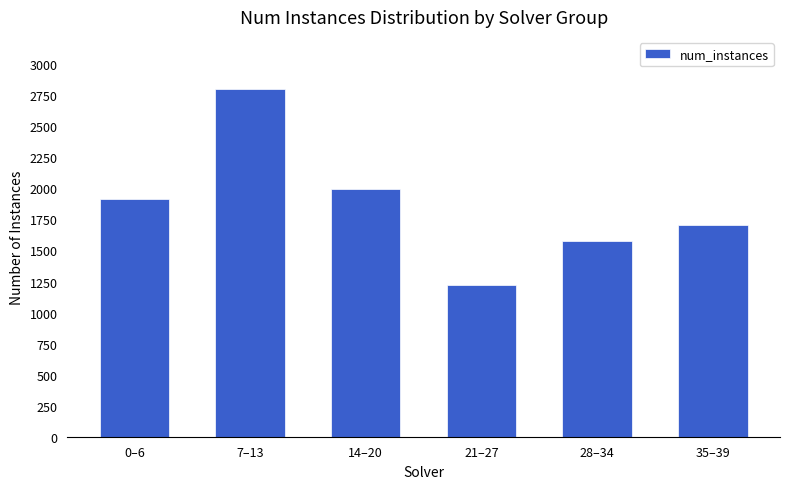

The value at 7–13 is 4082. True or false?

False